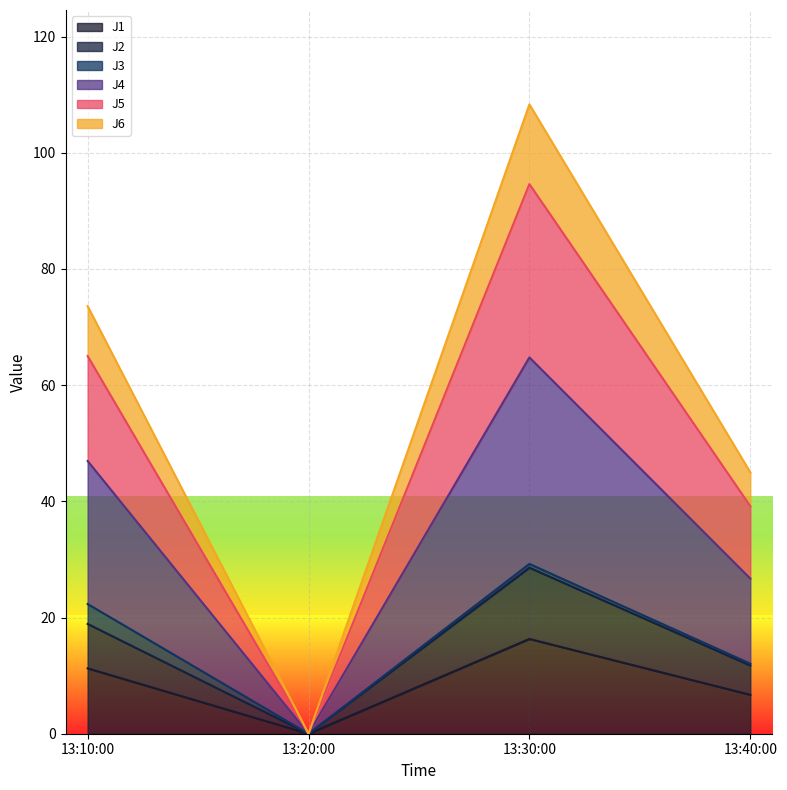

True or false: J5 and J2 intersect in this chart.

False